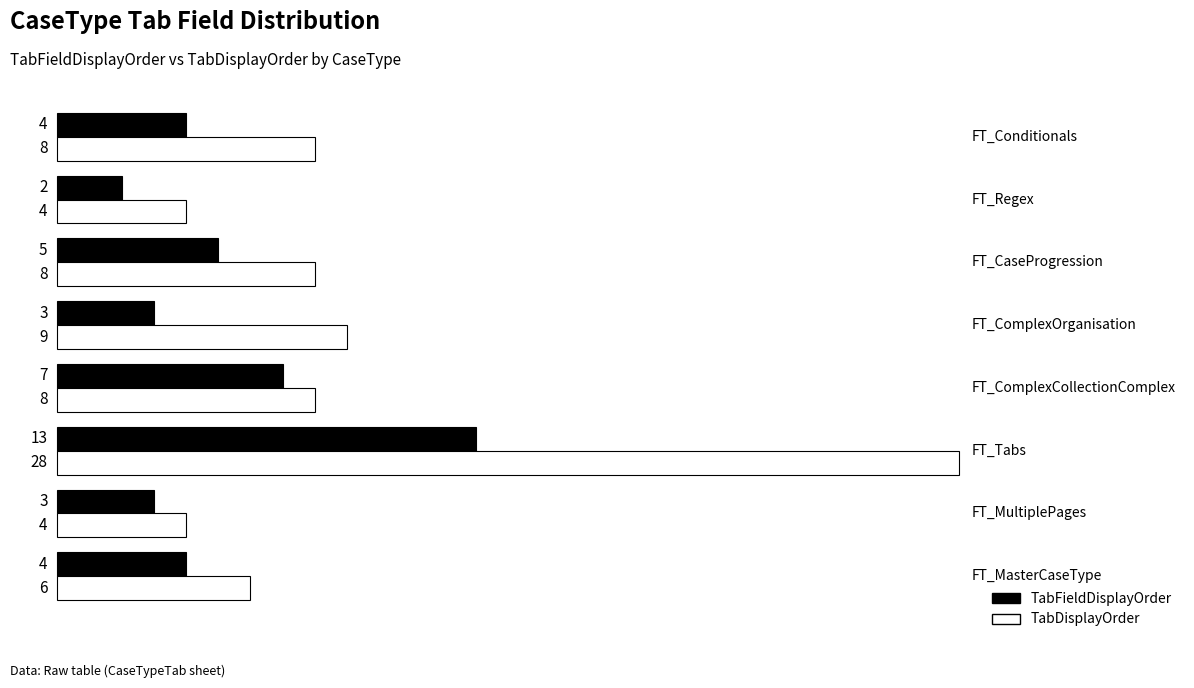

Which series has the largest range (max minus min)?

TabDisplayOrder